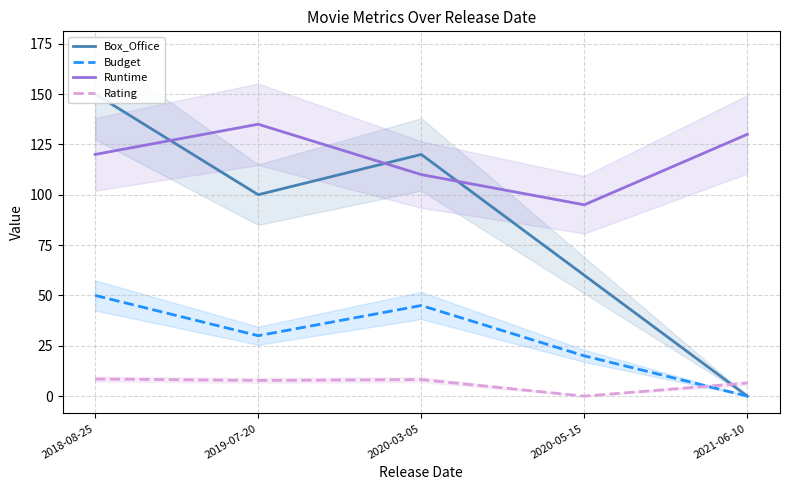

Which series has the widest spread of values?

Box_Office